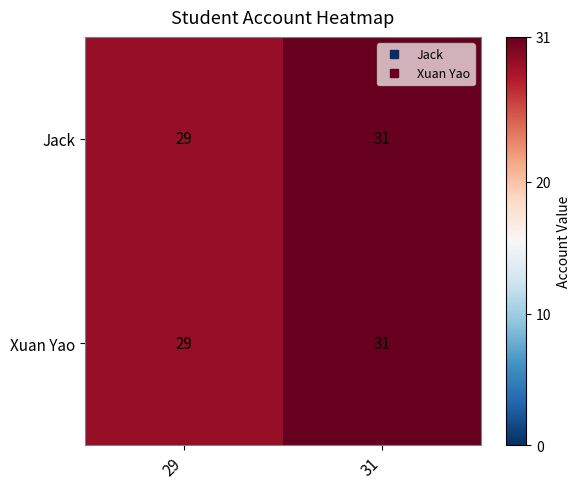

How many data points does each series have?

2